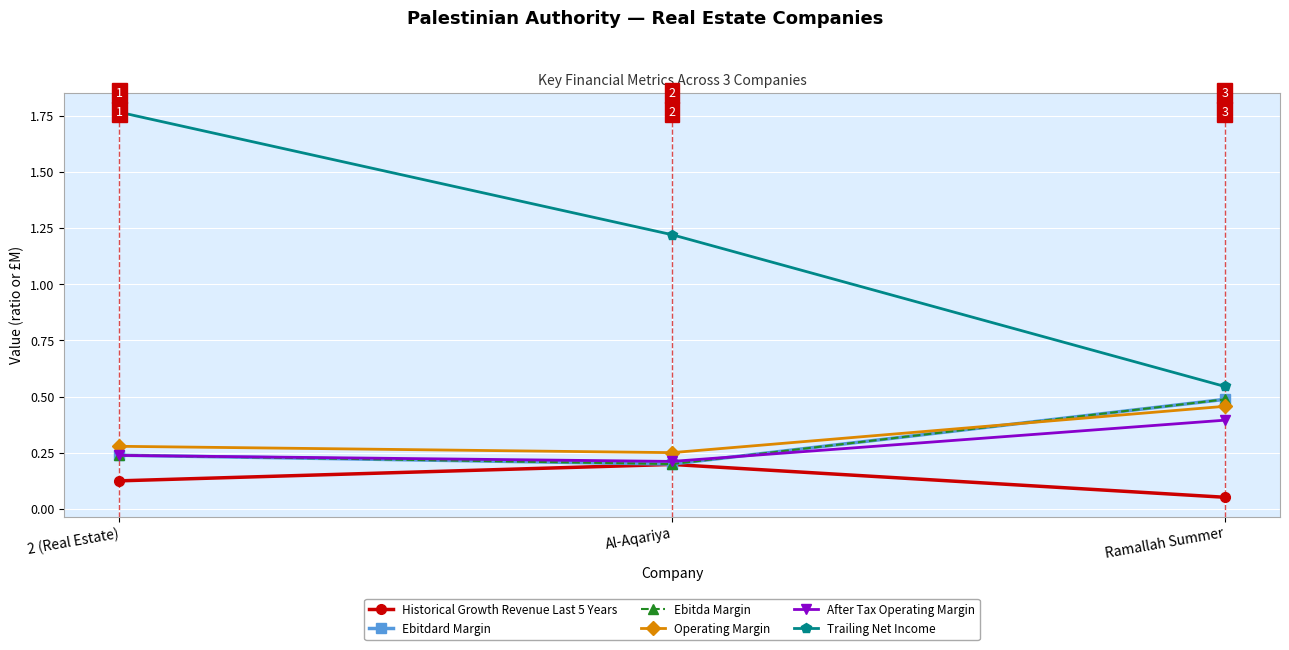

Does the chart have visible grid lines?

Yes